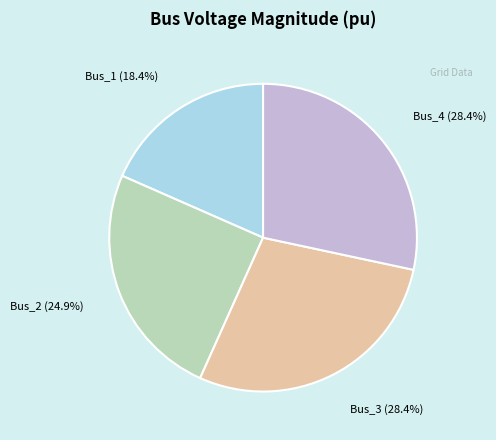

To the nearest percent, what is the difference between the Bus_3 and Bus_2 slice percentages?

3%